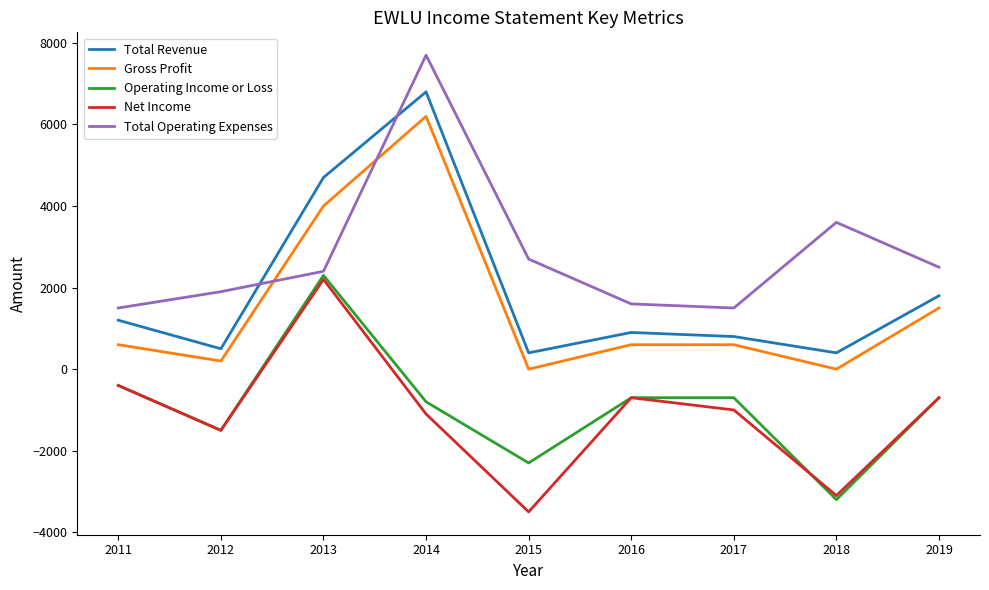

What is the spread (max minus min) of values at 2017?

2500